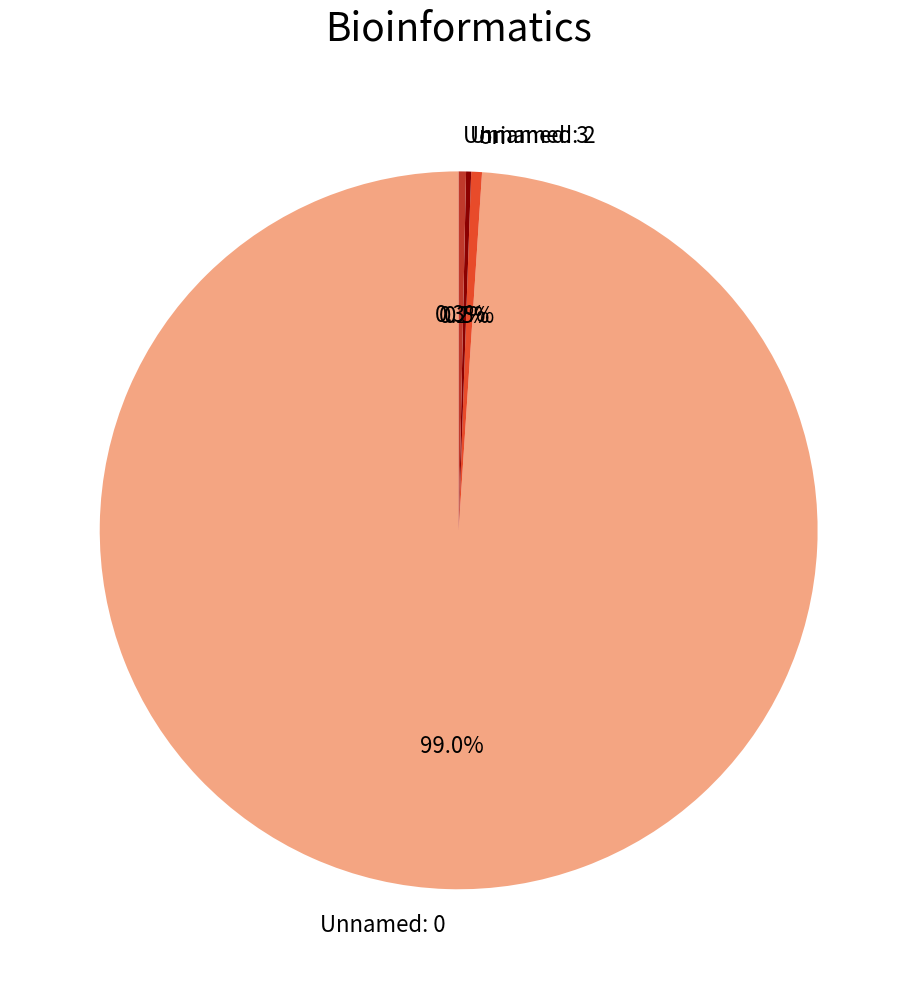

What percentage is NOT represented by Unnamed: 0?

1.0%